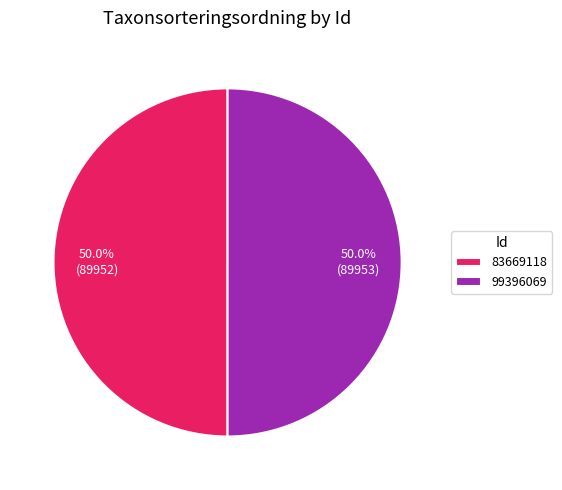

What is the ratio of the value at 83669118 to the value at 99396069?

1.0